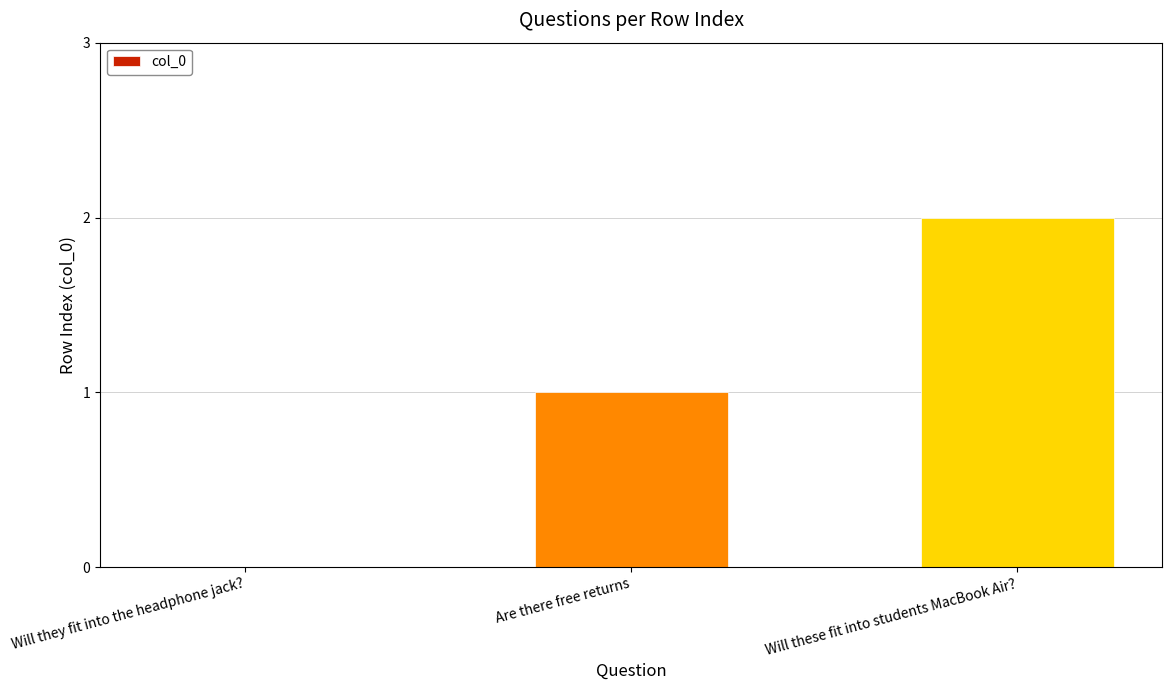

What is the change in value from Are there free returns to Will these fit into students MacBook Air??

+1